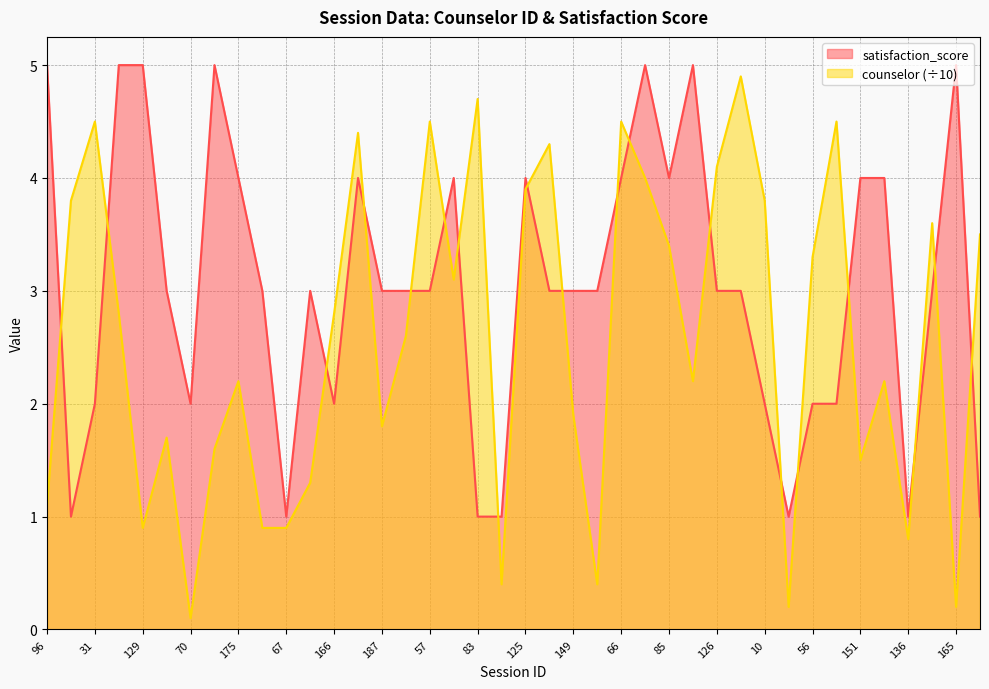

How many data points in counselor are above 2?

24